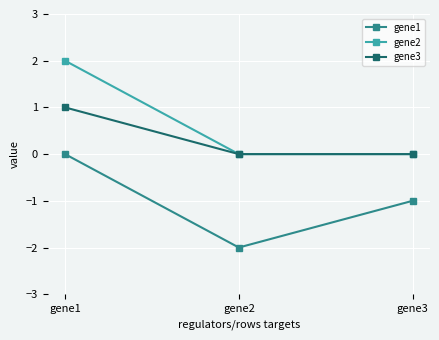

Which category has the highest value in the gene1 series?

gene1